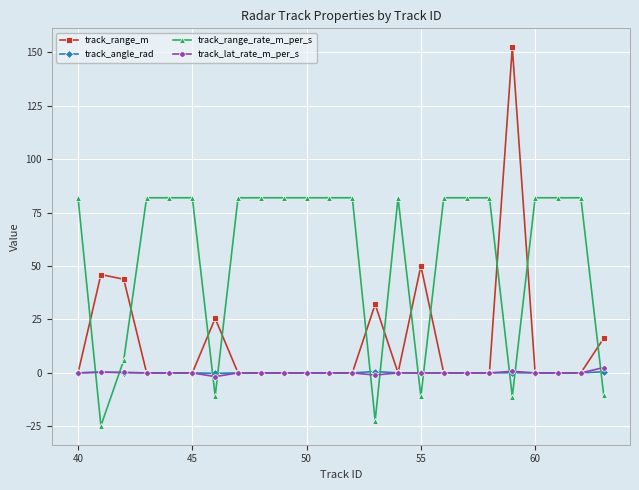

What is the maximum value shown in the chart?

152.3